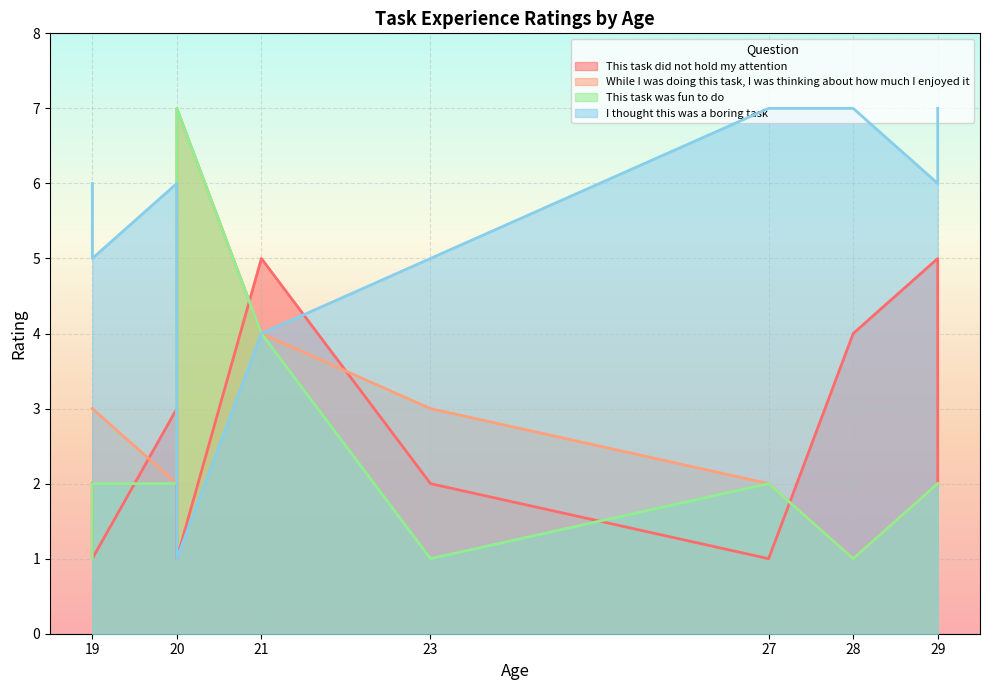

Reading right to left, list all the values displayed in this chart.

This task did not hold my attention: 29=2	23=2	27=1	20=3	20=1	28=4	29=5	19=1	19=2	21=5
While I was doing this task, I was thinking about how much I enjoyed it: 29=2	23=3	27=2	20=2	20=7	28=1	29=2	19=3	19=3	21=4
This task was fun to do: 29=2	23=1	27=2	20=2	20=7	28=1	29=2	19=2	19=1	21=4
I thought this was a boring task: 29=7	23=5	27=7	20=6	20=1	28=7	29=6	19=5	19=6	21=4